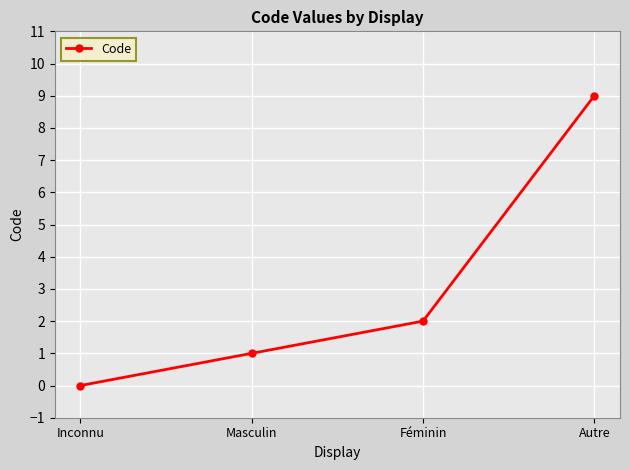

What is the label of the 4th point from the right?

Inconnu